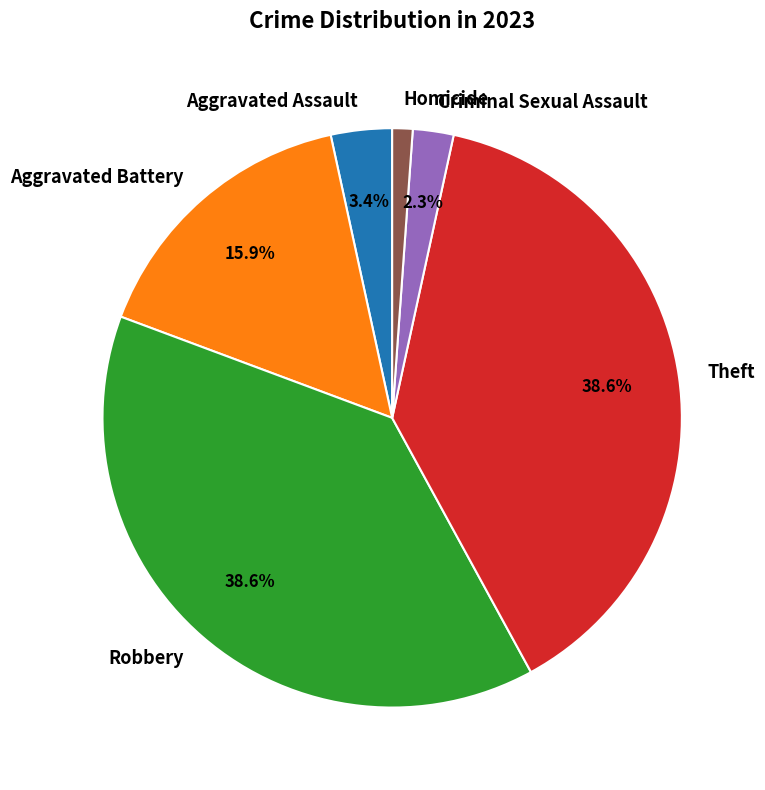

Is Robbery the majority of the pie?

No